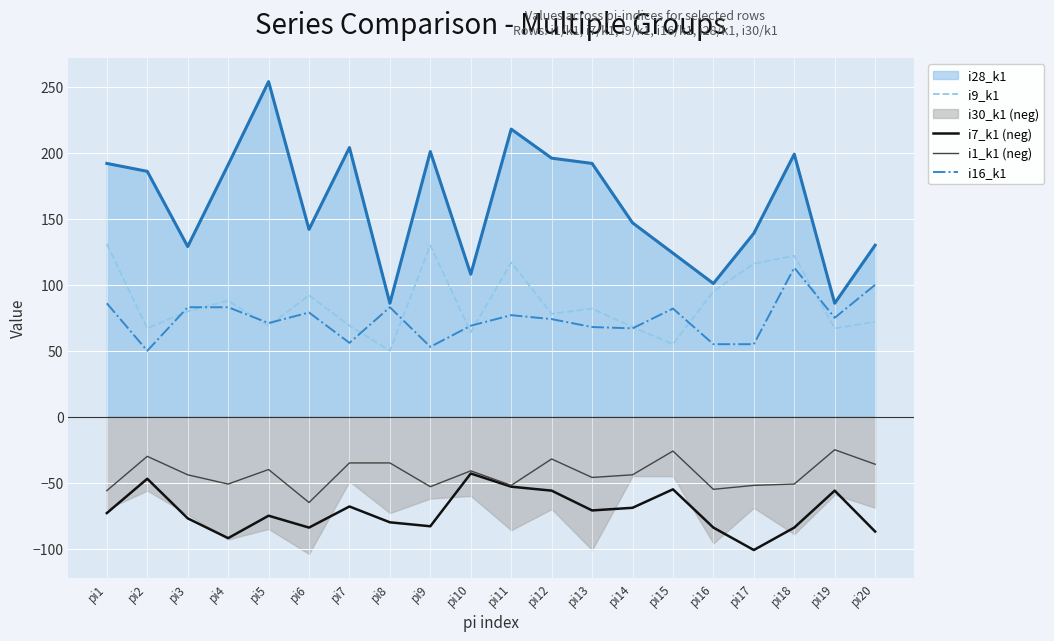

What is the total value across all series at pi19?

61